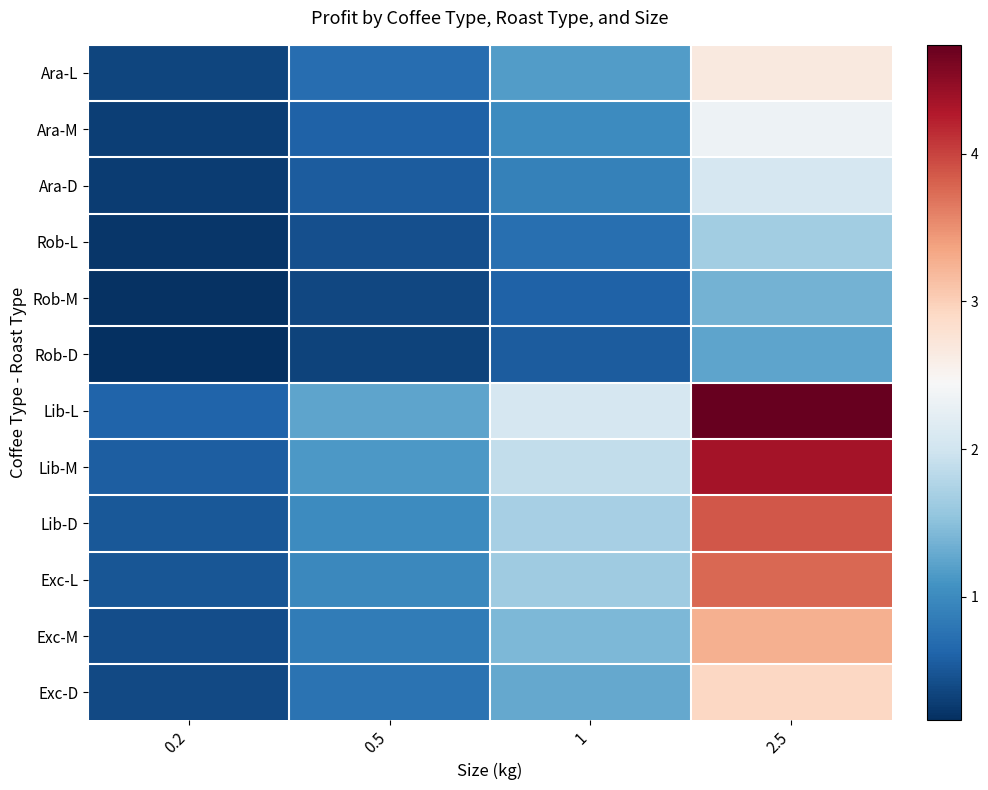

At how many categories does at least one series exceed 3?

1